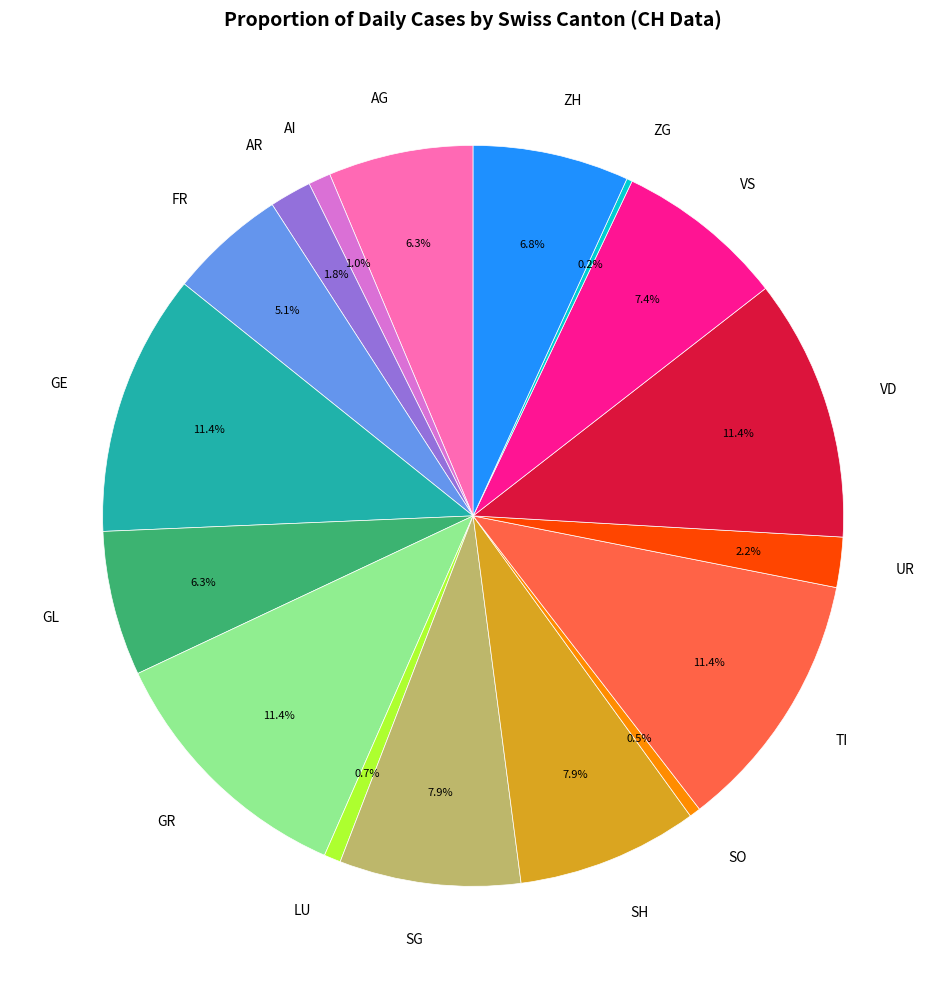

Is there any slice that represents more than half of the pie?

No